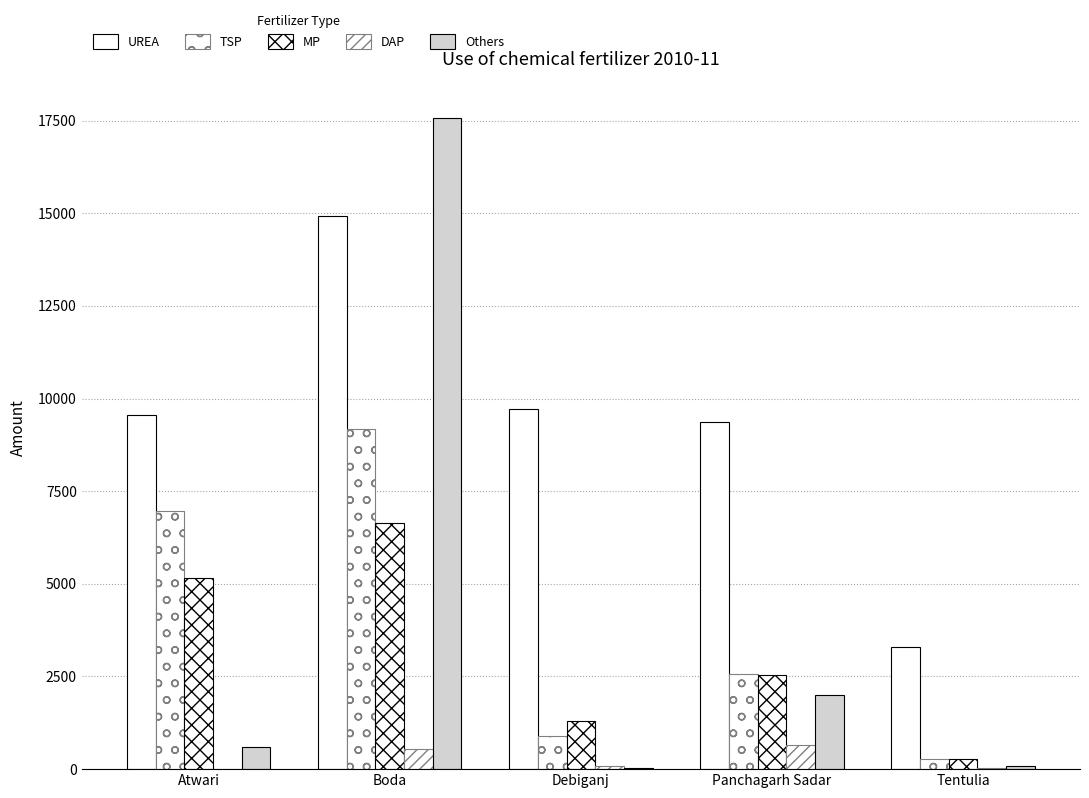

Are the bars grouped side by side (vs. stacked)?

Yes